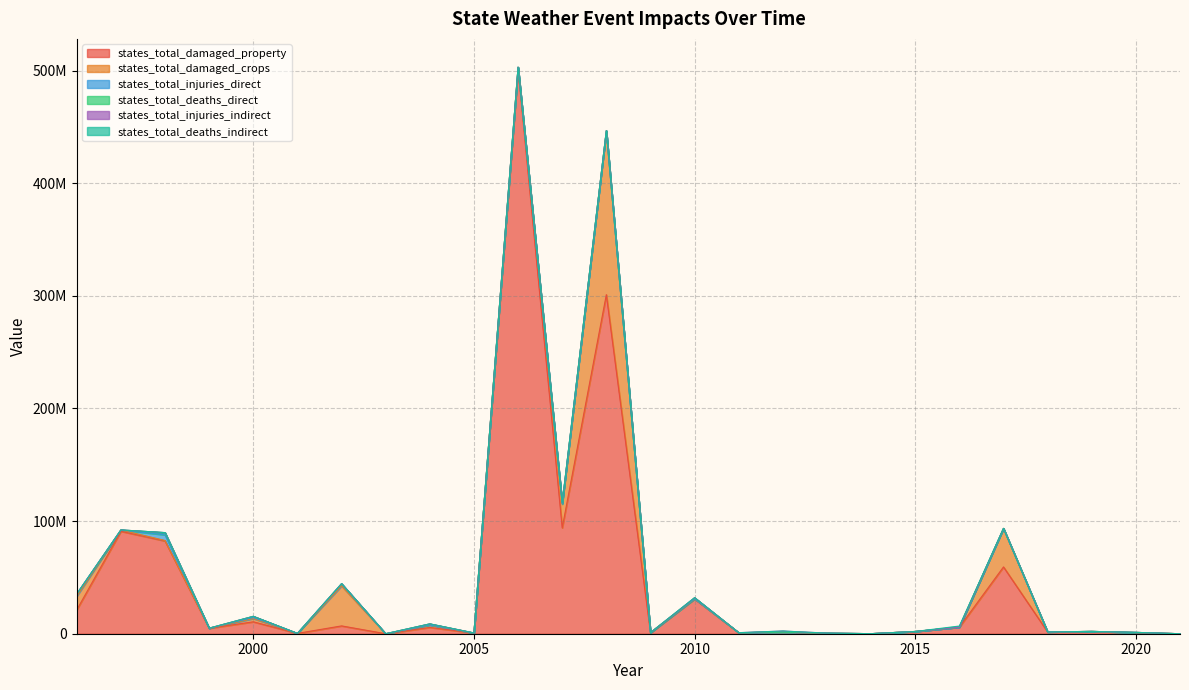

At which category does states_total_injuries_direct reach its first local peak?

1998